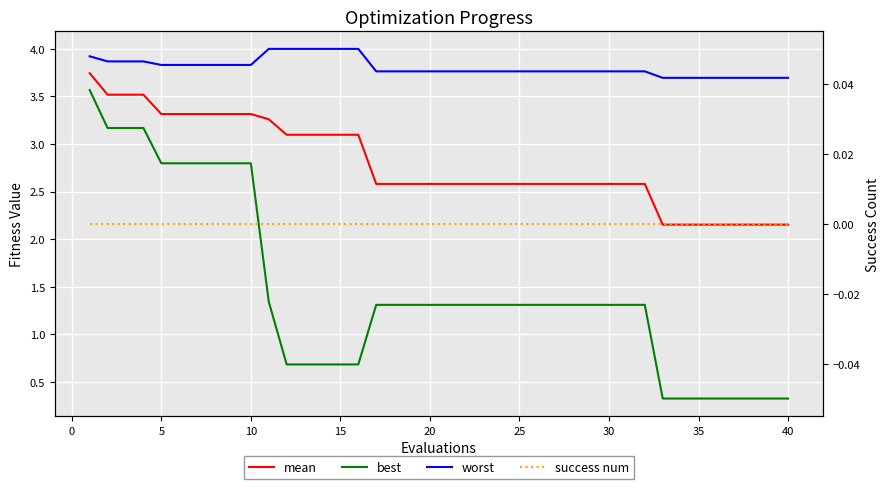

Reading left to right, transcribe all the data shown in this chart.

mean: 3.7	3.5	3.5	3.5	3.3	3.3	3.3	3.3	3.3	3.3	3.3	3.1	3.1	3.1	3.1	3.1	2.6	2.6	2.6	2.6	2.6	2.6	2.6	2.6	2.6	2.6	2.6	2.6	2.6	2.6	2.6	2.6	2.2	2.2	2.2	2.2	2.2	2.2	2.2	2.2
best: 3.6	3.2	3.2	3.2	2.8	2.8	2.8	2.8	2.8	2.8	1.3	0.7	0.7	0.7	0.7	0.7	1.3	1.3	1.3	1.3	1.3	1.3	1.3	1.3	1.3	1.3	1.3	1.3	1.3	1.3	1.3	1.3	0.3	0.3	0.3	0.3	0.3	0.3	0.3	0.3
worst: 3.9	3.9	3.9	3.9	3.8	3.8	3.8	3.8	3.8	3.8	4.0	4.0	4.0	4.0	4.0	4.0	3.8	3.8	3.8	3.8	3.8	3.8	3.8	3.8	3.8	3.8	3.8	3.8	3.8	3.8	3.8	3.8	3.7	3.7	3.7	3.7	3.7	3.7	3.7	3.7
success num: 0.0	0.0	0.0	0.0	0.0	0.0	0.0	0.0	0.0	0.0	0.0	0.0	0.0	0.0	0.0	0.0	0.0	0.0	0.0	0.0	0.0	0.0	0.0	0.0	0.0	0.0	0.0	0.0	0.0	0.0	0.0	0.0	0.0	0.0	0.0	0.0	0.0	0.0	0.0	0.0